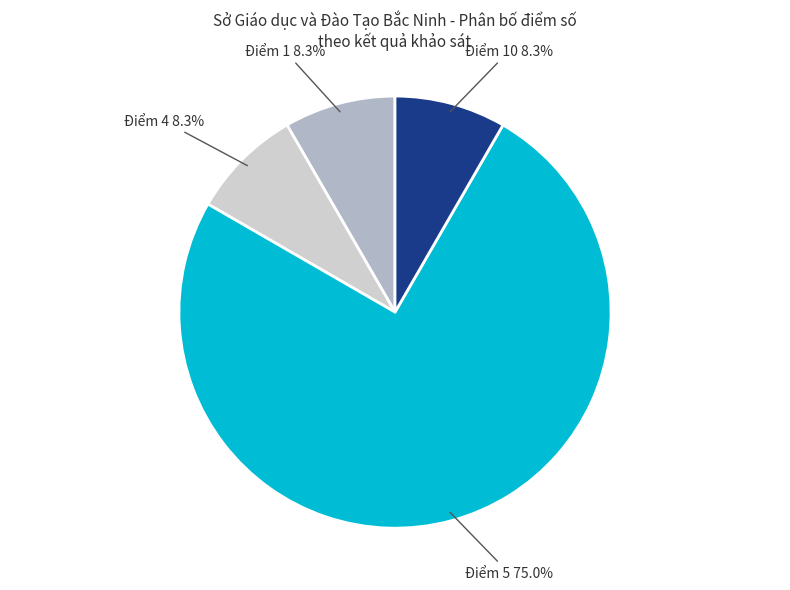

Does any single category account for the majority?

Yes